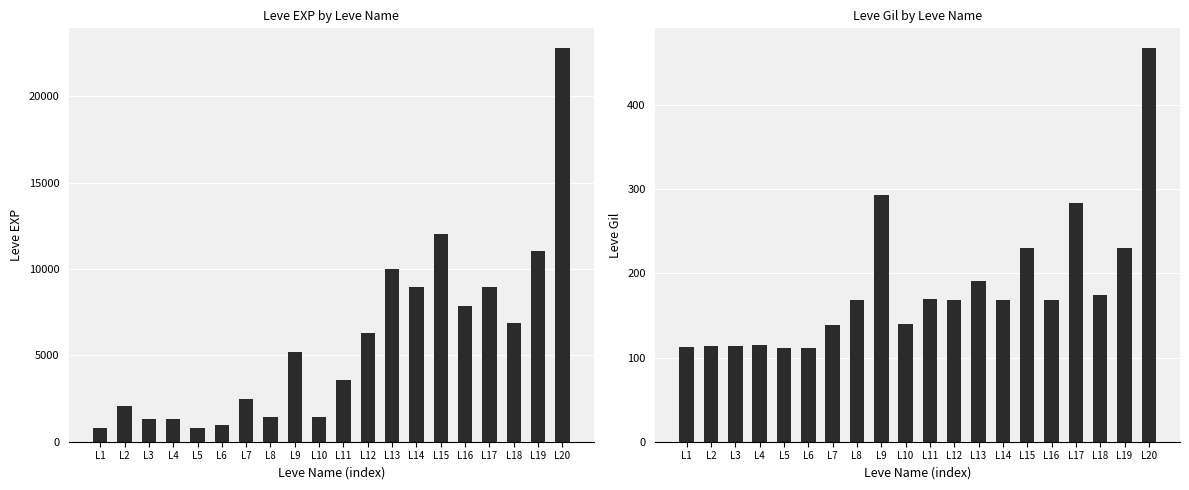

Count the number of categories in the chart.

20